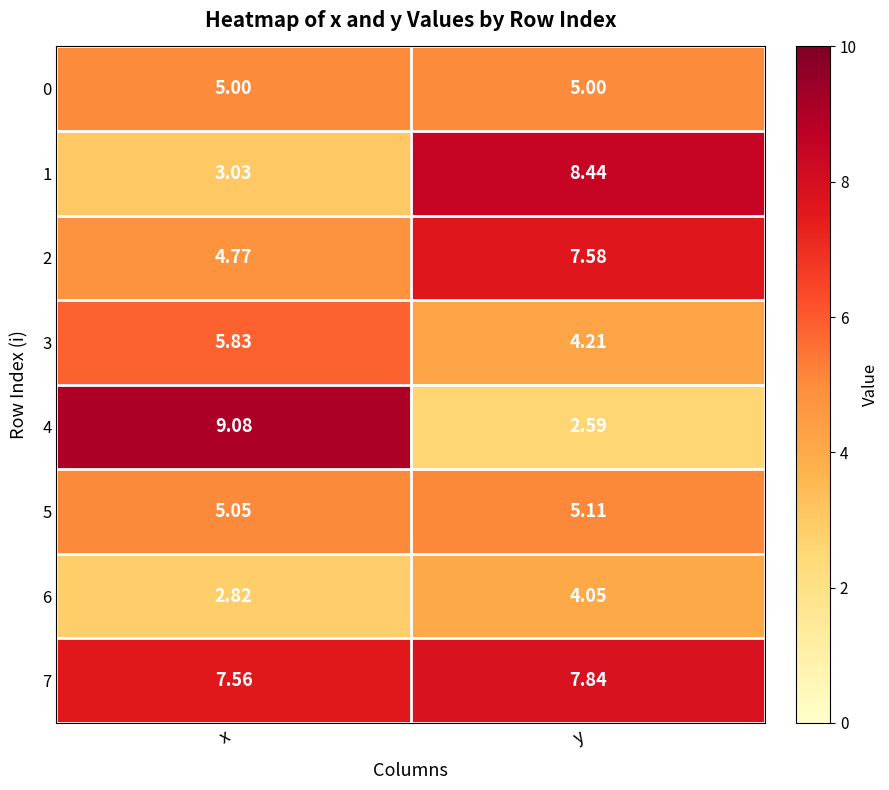

Rank the series at y from highest to lowest value.

1, 7, 2, 5, 0, 3, 6, 4